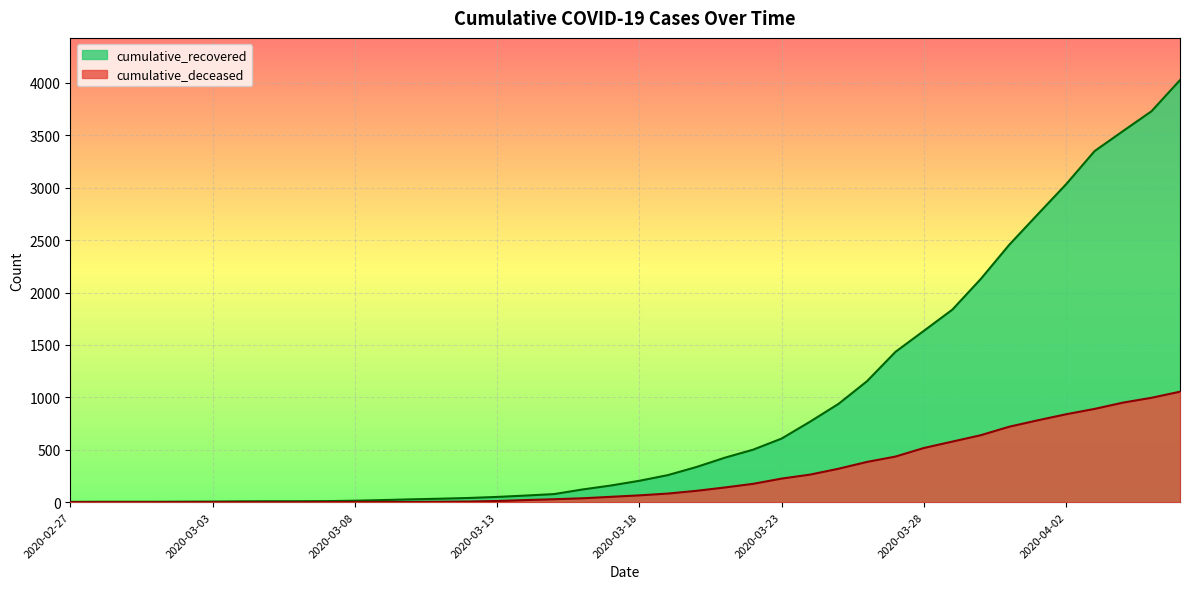

Reading right to left, transcribe all the data shown in this chart.

cumulative_recovered: 2020-04-06=4027	2020-04-05=3730	2020-04-04=3541	2020-04-03=3350	2020-04-02=3034	2020-04-01=2746	2020-03-31=2456	2020-03-30=2130	2020-03-29=1837	2020-03-28=1635	2020-03-27=1434	2020-03-26=1154	2020-03-25=938	2020-03-24=768	2020-03-23=607	2020-03-22=501	2020-03-21=424	2020-03-20=335	2020-03-19=258	2020-03-18=204	2020-03-17=159	2020-03-16=121	2020-03-15=77	2020-03-14=63	2020-03-13=50	2020-03-12=40	2020-03-11=33	2020-03-10=27	2020-03-09=20	2020-03-08=14	2020-03-07=10	2020-03-06=9	2020-03-05=9	2020-03-04=8	2020-03-03=6	2020-03-02=5	2020-03-01=4	2020-02-29=4	2020-02-28=4	2020-02-27=3
cumulative_deceased: 2020-04-06=1054	2020-04-05=996	2020-04-04=950	2020-04-03=890	2020-04-02=839	2020-04-01=781	2020-03-31=720	2020-03-30=639	2020-03-29=578	2020-03-28=517	2020-03-27=435	2020-03-26=384	2020-03-25=319	2020-03-24=263	2020-03-23=225	2020-03-22=175	2020-03-21=140	2020-03-20=108	2020-03-19=82	2020-03-18=65	2020-03-17=51	2020-03-16=37	2020-03-15=28	2020-03-14=20	2020-03-13=11	2020-03-12=6	2020-03-11=4	2020-03-10=2	2020-03-09=2	2020-03-08=2	2020-03-07=1	2020-03-06=0	2020-03-05=0	2020-03-04=0	2020-03-03=0	2020-03-02=0	2020-03-01=0	2020-02-29=0	2020-02-28=0	2020-02-27=0